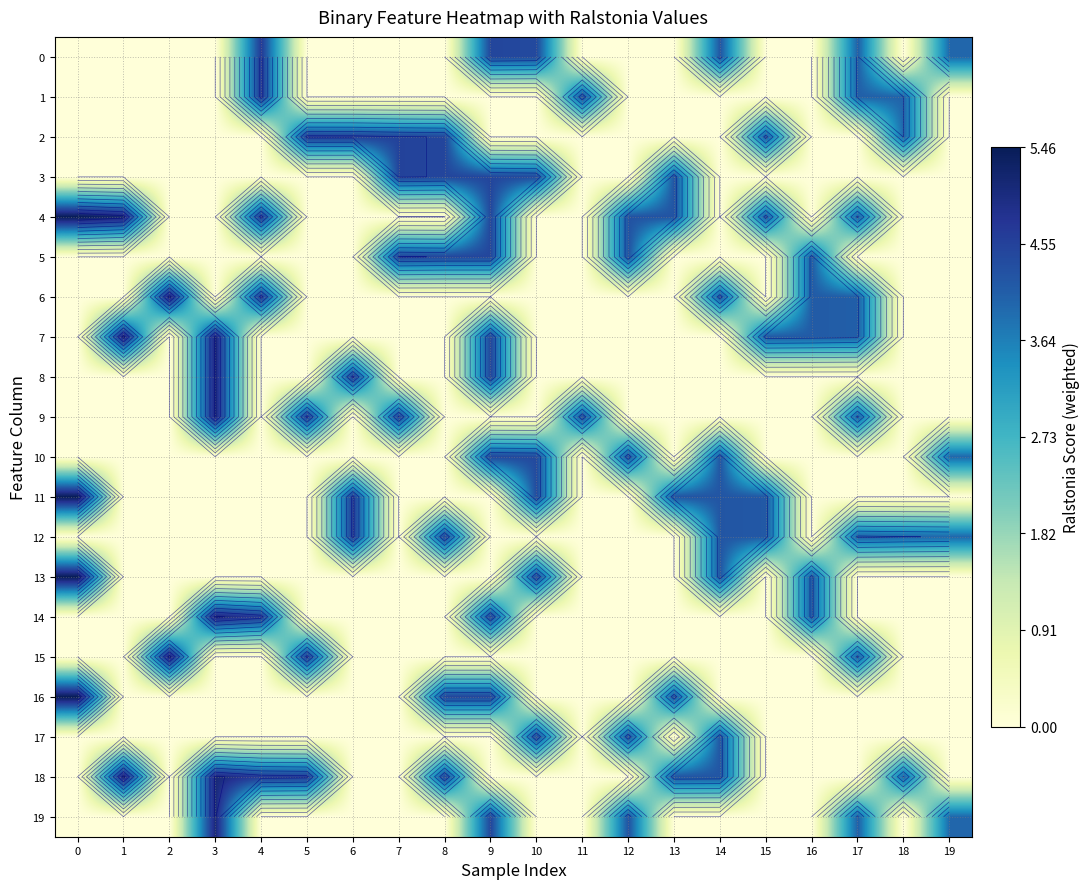

Which series changed the most between 5 and 8?

9